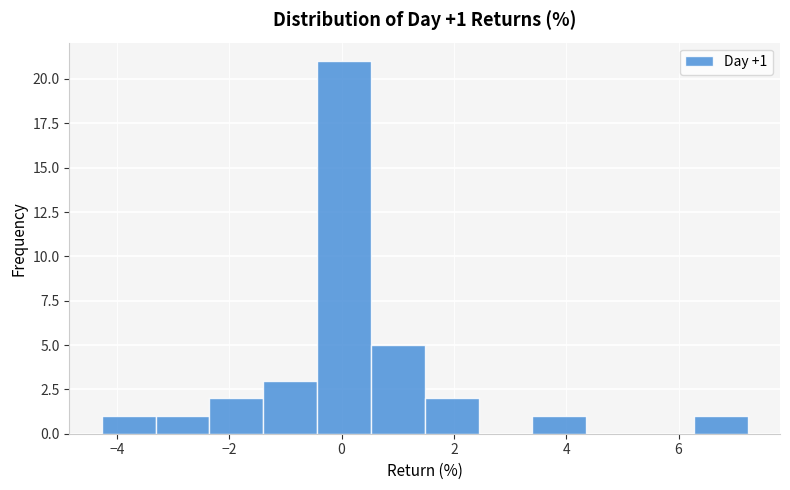

Which range on the x-axis has the tallest bar?

-0.4 to 0.6